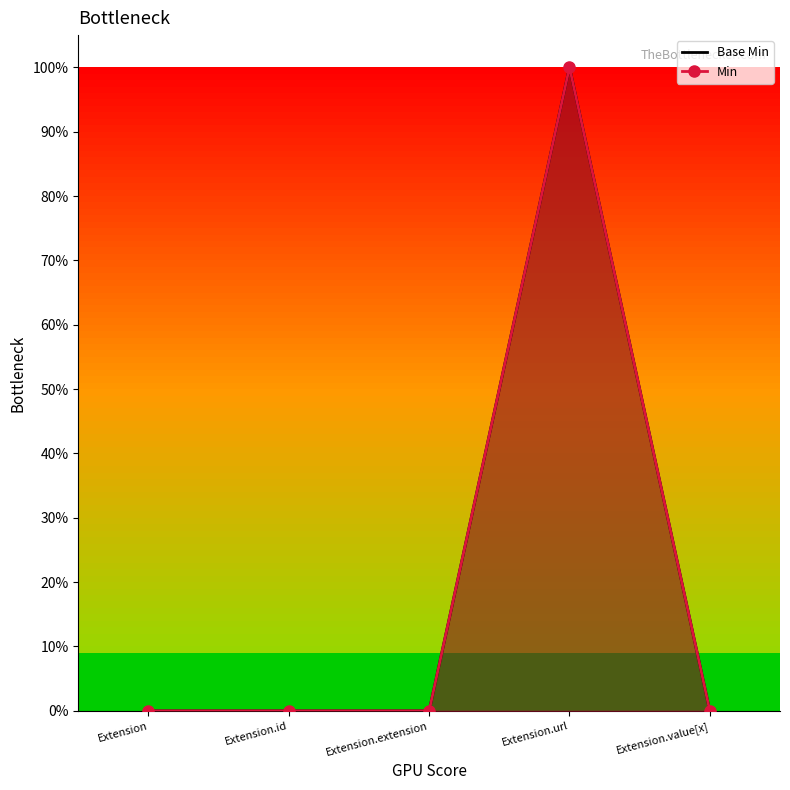

Where is the first local maximum for Base Min?

Extension.url